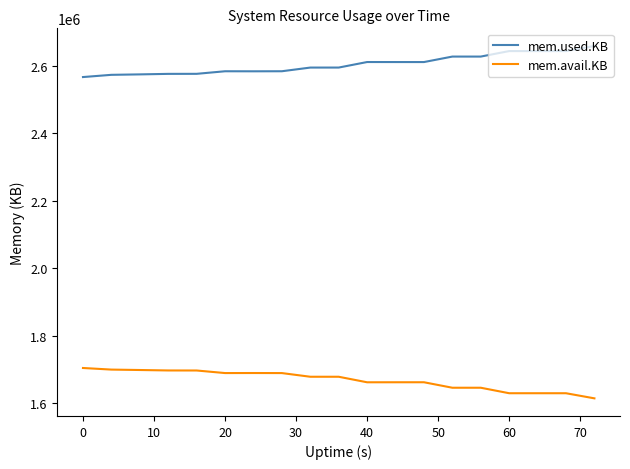

Rank the series by their maximum value, from highest to lowest.

mem.used.KB, mem.avail.KB